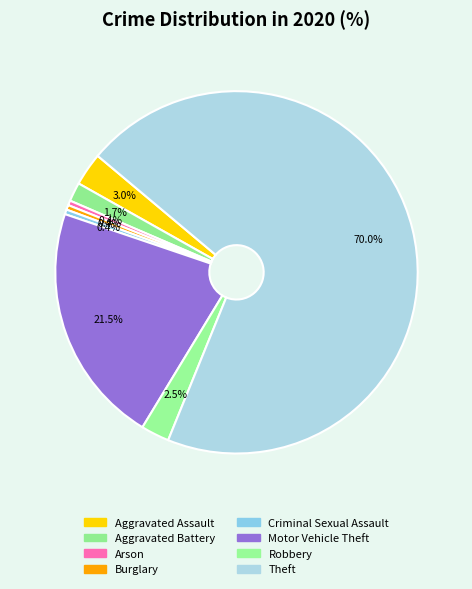

Count the number of slices in the pie.

8